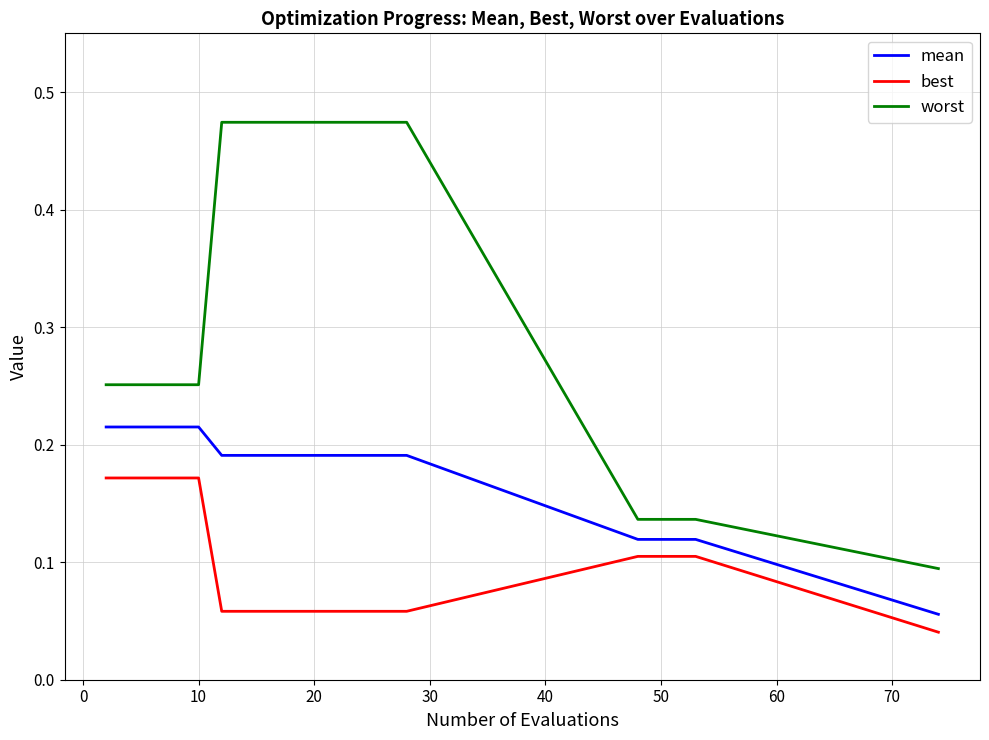

List the series in order of their overall mean, highest first.

worst, mean, best